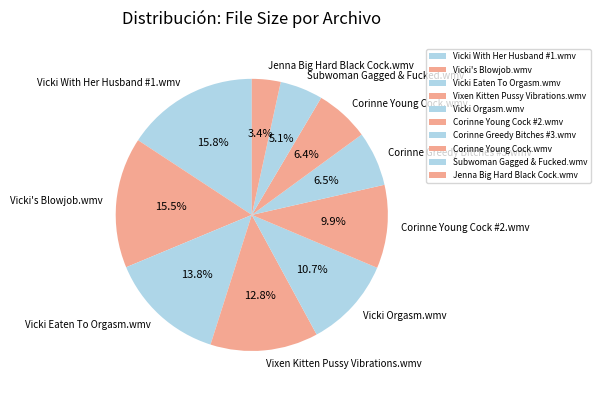

Which slice is the smallest?

Jenna Big Hard Black Cock.wmv